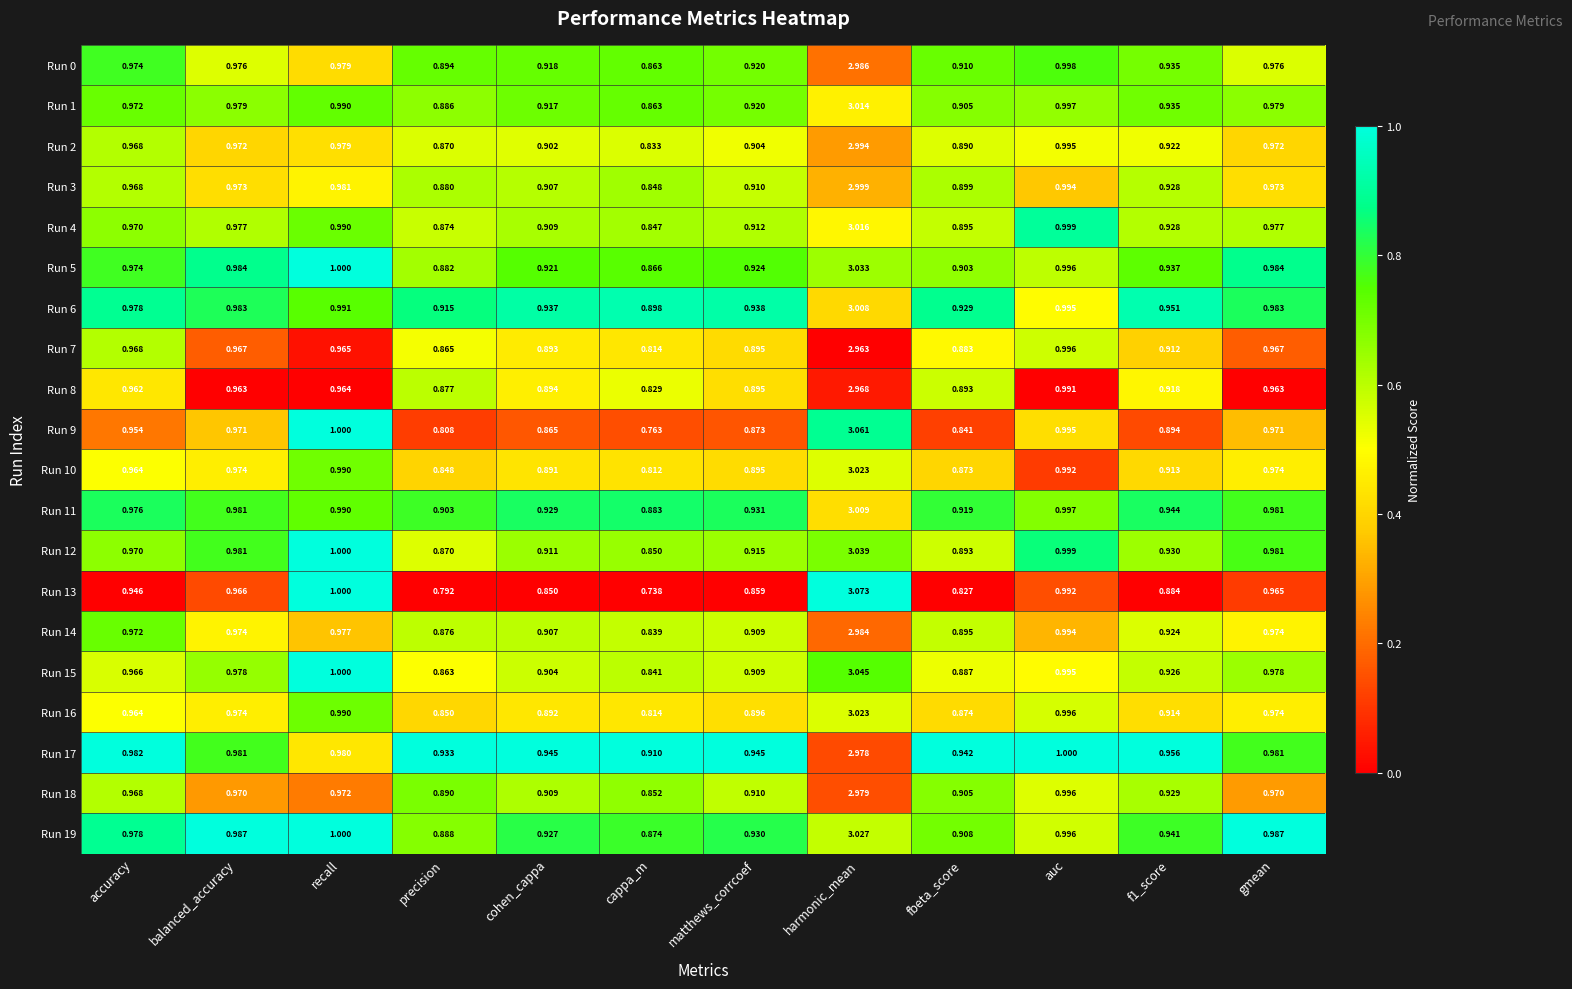

Which category has the highest value across all series?

harmonic_mean